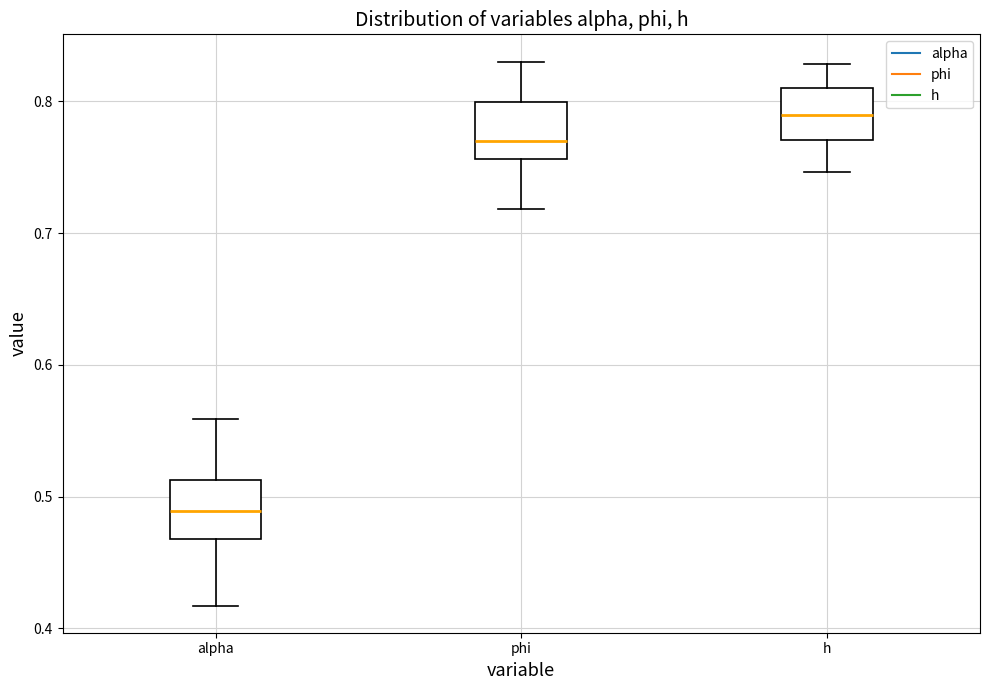

Reading left to right, read every box against the y-axis: the position of its median line, the range the box covers, and the ends of its whiskers. The values are not printed on the chart, so give them approximately, as read against the axis.

alpha: median 0.49, box 0.47 to 0.51, whiskers 0.42 to 0.56
phi: median 0.77, box 0.76 to 0.80, whiskers 0.72 to 0.83
h: median 0.79, box 0.77 to 0.81, whiskers 0.75 to 0.83